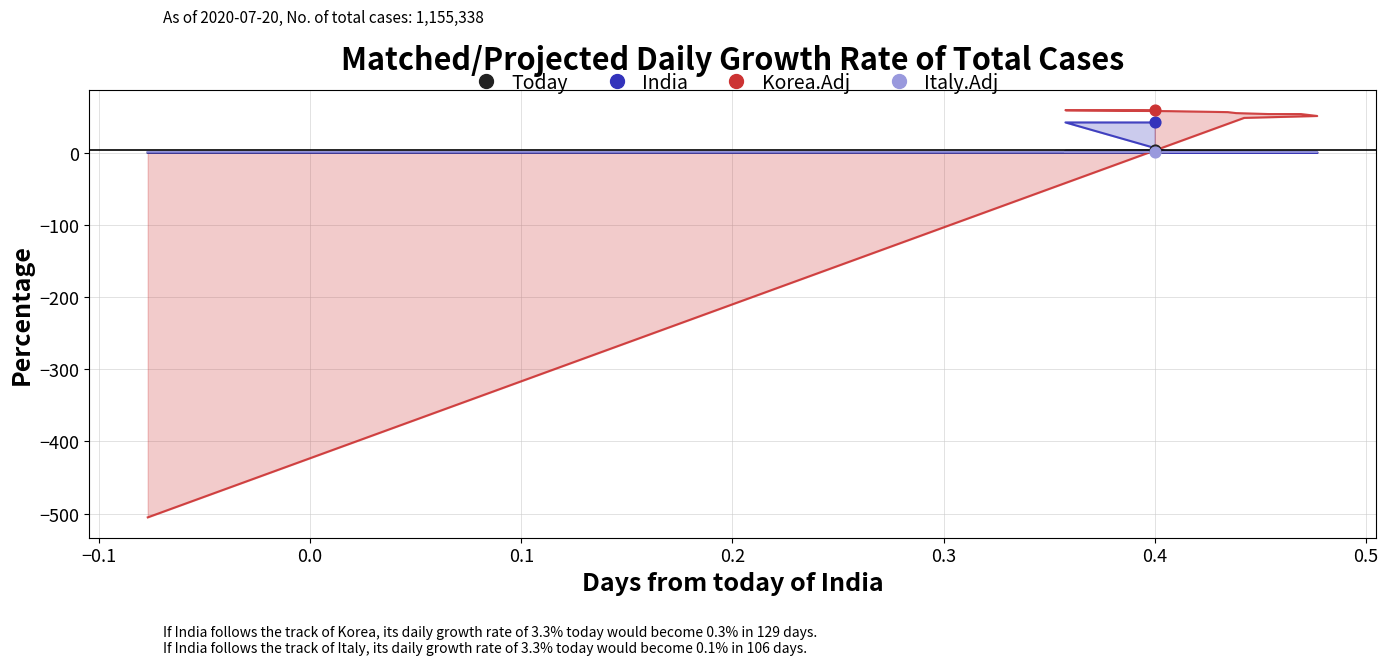

Which series contains the lowest Y value?

Korea.Adj